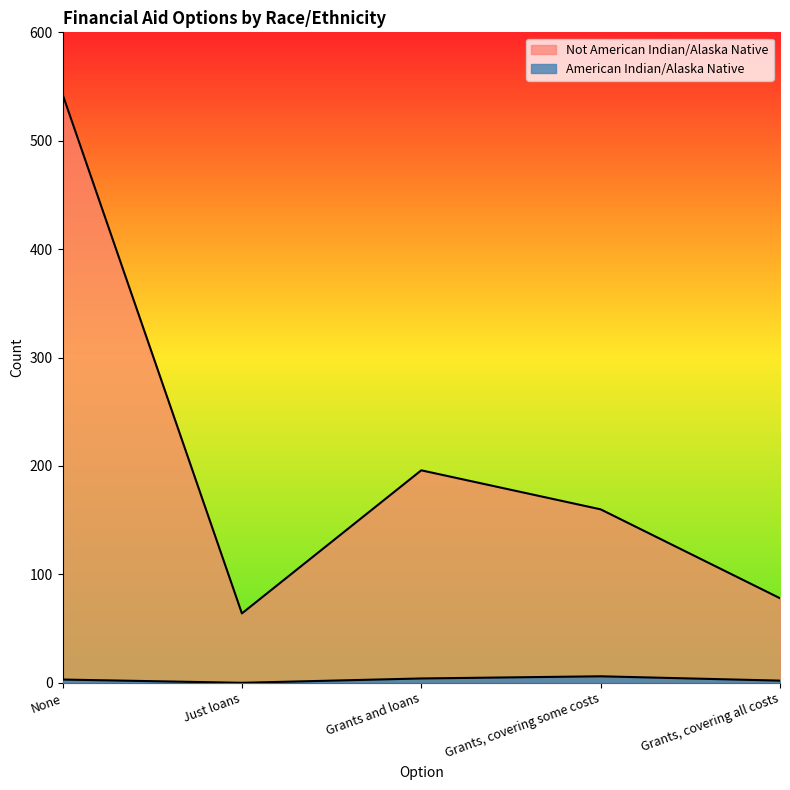

At which label is Not American Indian/Alaska Native closest to 303?

Grants and loans